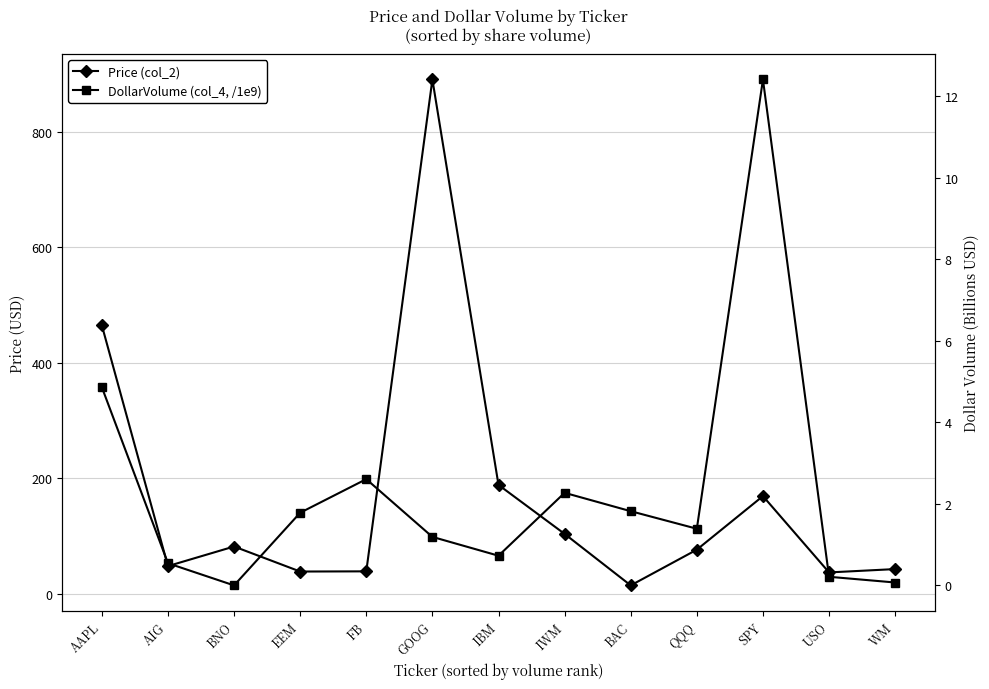

Reading right to left, transcribe all the data shown in this chart.

Price (col_2): WM=42.8	USO=37.0	SPY=169.2	QQQ=76.4	BAC=14.5	IWM=103.7	IBM=188.6	GOOG=890.6	FB=38.9	EEM=38.5	BNO=81.9	AIG=48.0	AAPL=465.0
DollarVolume (col_4, /1e9): WM=0.1	USO=0.2	SPY=12.4	QQQ=1.4	BAC=1.8	IWM=2.3	IBM=0.7	GOOG=1.2	FB=2.6	EEM=1.8	BNO=0.0	AIG=0.5	AAPL=4.9